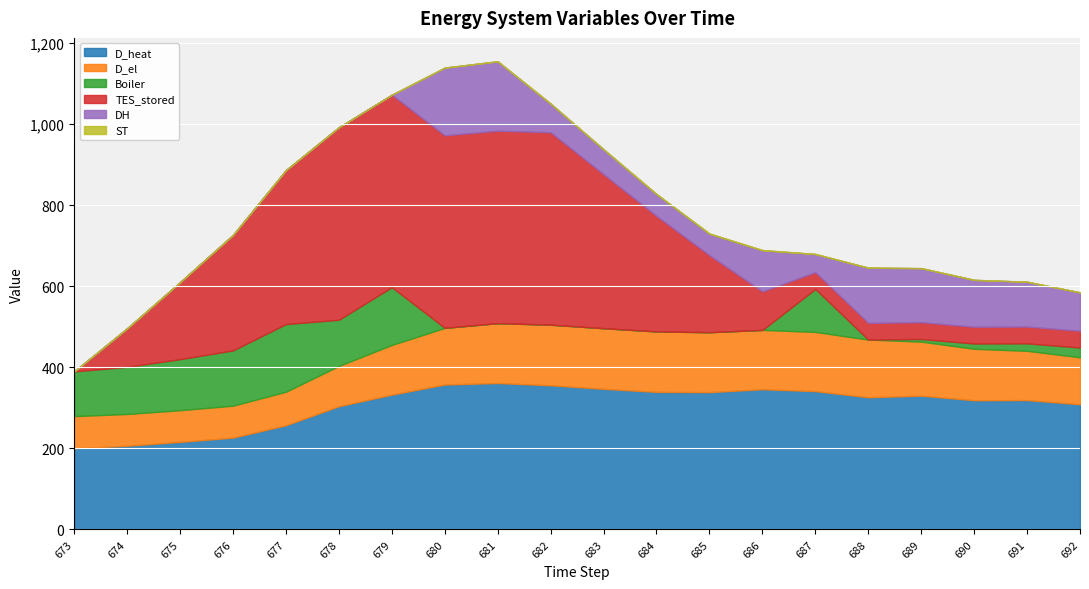

List the series in order of their peak value, highest first.

TES_stored, D_heat, DH, Boiler, D_el, ST